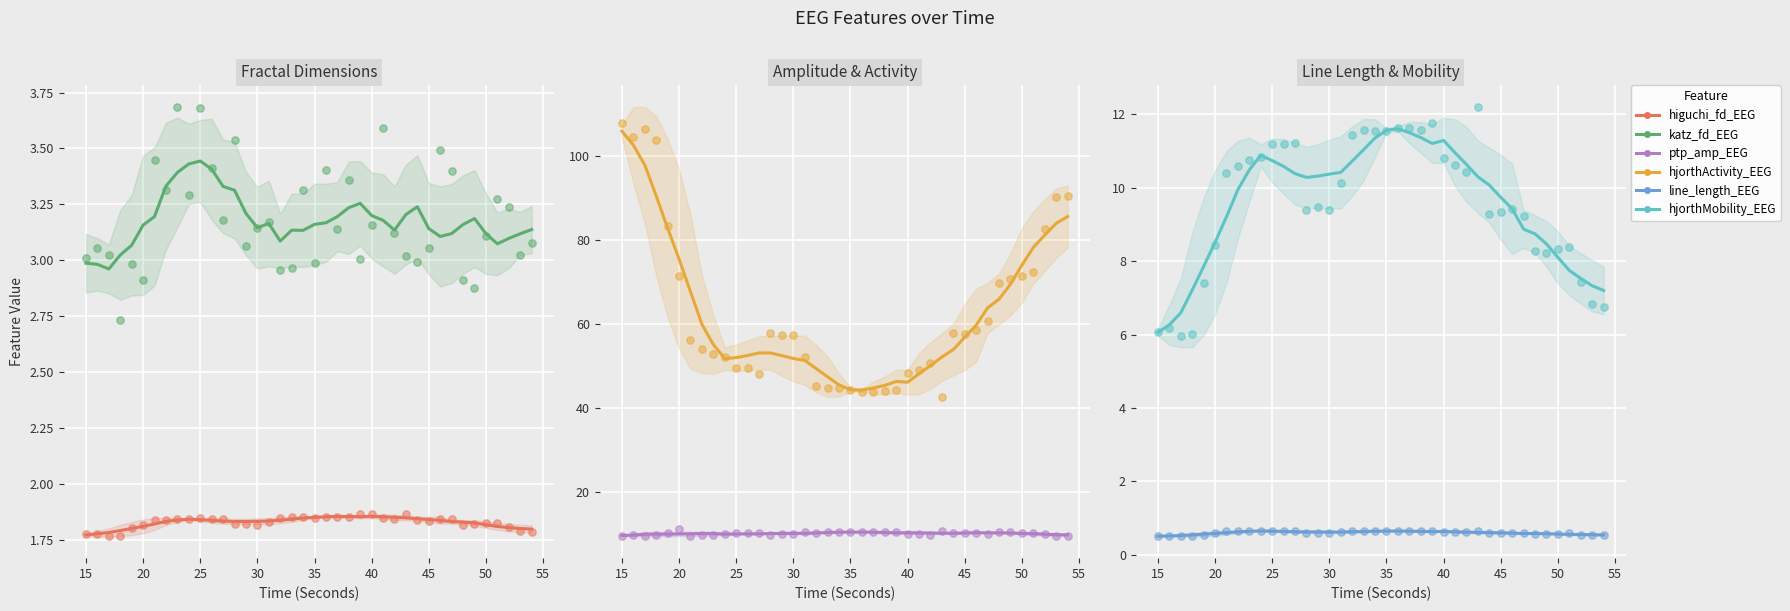

Which series contains the lowest Y value?

line_length_EEG